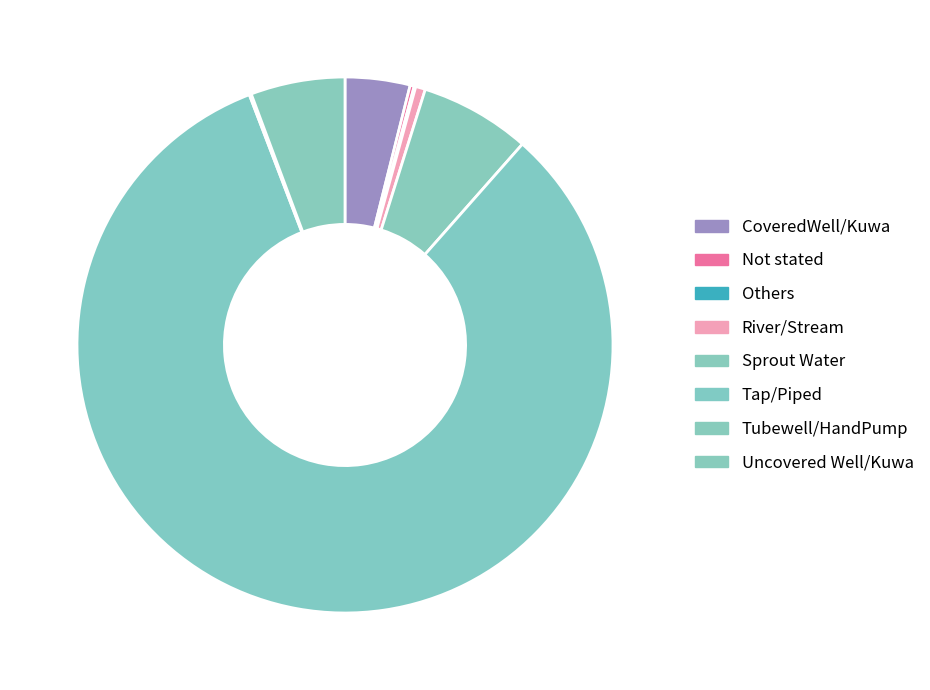

What is the smallest slice in the pie chart?

Others